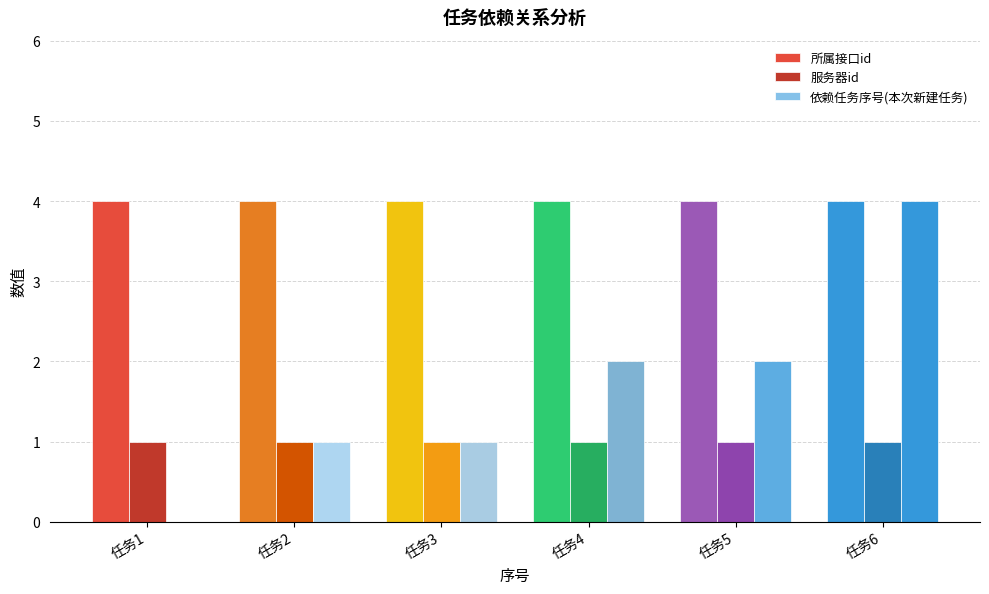

Does the chart contain stacked bars?

No